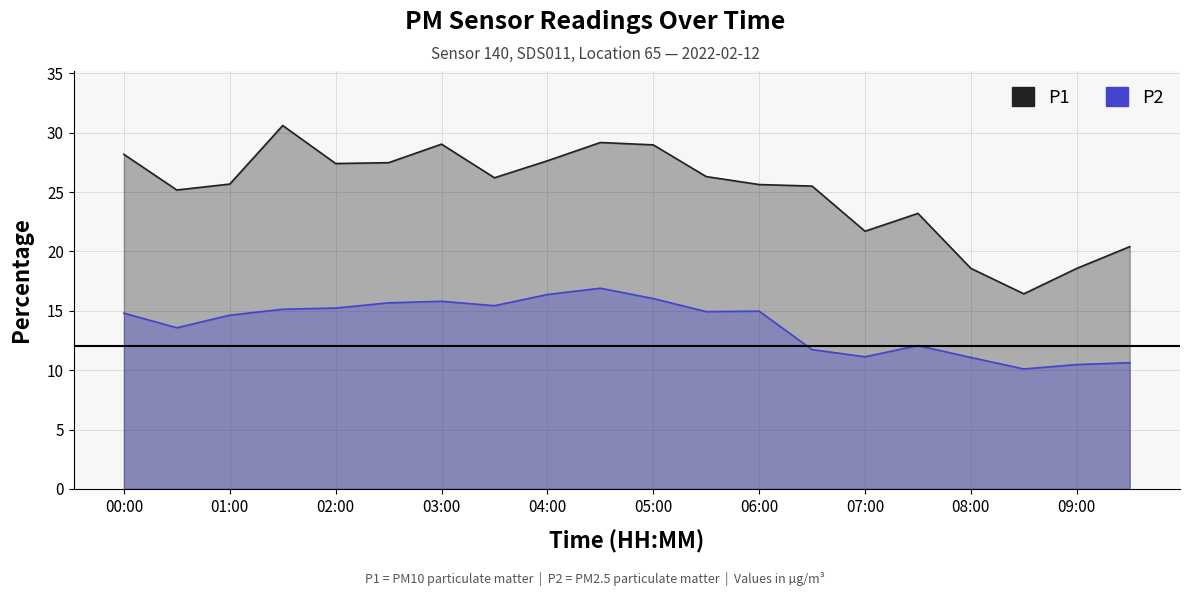

How many values in the P1 series are below 26?

10